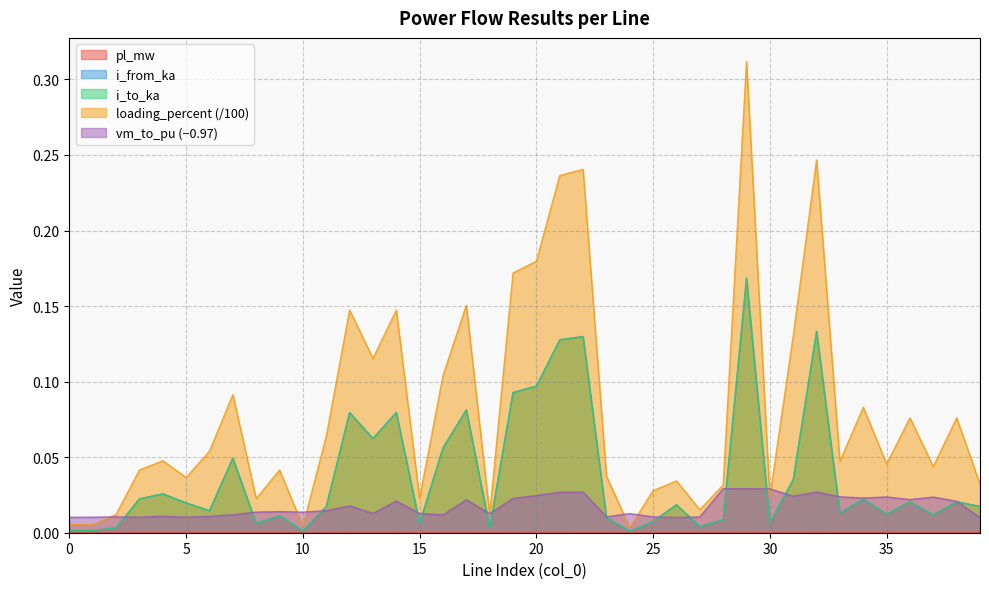

Reading left to right, extract all data points from this chart.

pl_mw: 0=0.0	1=0.0	2=0.0	3=0.0	4=0.0	5=0.0	6=0.0	7=0.0	8=0.0	9=0.0	10=0.0	11=0.0	12=0.0	13=0.0	14=0.0	15=0.0	16=0.0	17=0.0	18=0.0	19=0.0	20=0.0	21=0.0	22=0.0	23=0.0	24=0.0	25=0.0	26=0.0	27=0.0	28=0.0	29=0.0	30=0.0	31=0.0	32=0.0	33=0.0	34=0.0	35=0.0	36=0.0	37=0.0	38=0.0	39=0.0
i_from_ka: 0=0.0	1=0.0	2=0.0	3=0.0	4=0.0	5=0.0	6=0.0	7=0.0	8=0.0	9=0.0	10=0.0	11=0.0	12=0.1	13=0.1	14=0.1	15=0.0	16=0.1	17=0.1	18=0.0	19=0.1	20=0.1	21=0.1	22=0.1	23=0.0	24=0.0	25=0.0	26=0.0	27=0.0	28=0.0	29=0.2	30=0.0	31=0.0	32=0.1	33=0.0	34=0.0	35=0.0	36=0.0	37=0.0	38=0.0	39=0.0
i_to_ka: 0=0.0	1=0.0	2=0.0	3=0.0	4=0.0	5=0.0	6=0.0	7=0.0	8=0.0	9=0.0	10=0.0	11=0.0	12=0.1	13=0.1	14=0.1	15=0.0	16=0.1	17=0.1	18=0.0	19=0.1	20=0.1	21=0.1	22=0.1	23=0.0	24=0.0	25=0.0	26=0.0	27=0.0	28=0.0	29=0.2	30=0.0	31=0.0	32=0.1	33=0.0	34=0.0	35=0.0	36=0.0	37=0.0	38=0.0	39=0.0
loading_percent: 0=0.0	1=0.0	2=0.0	3=0.0	4=0.0	5=0.0	6=0.1	7=0.1	8=0.0	9=0.0	10=0.0	11=0.1	12=0.1	13=0.1	14=0.1	15=0.0	16=0.1	17=0.2	18=0.0	19=0.2	20=0.2	21=0.2	22=0.2	23=0.0	24=0.0	25=0.0	26=0.0	27=0.0	28=0.0	29=0.3	30=0.0	31=0.1	32=0.2	33=0.0	34=0.1	35=0.0	36=0.1	37=0.0	38=0.1	39=0.0
vm_to_pu: 0=0.0	1=0.0	2=0.0	3=0.0	4=0.0	5=0.0	6=0.0	7=0.0	8=0.0	9=0.0	10=0.0	11=0.0	12=0.0	13=0.0	14=0.0	15=0.0	16=0.0	17=0.0	18=0.0	19=0.0	20=0.0	21=0.0	22=0.0	23=0.0	24=0.0	25=0.0	26=0.0	27=0.0	28=0.0	29=0.0	30=0.0	31=0.0	32=0.0	33=0.0	34=0.0	35=0.0	36=0.0	37=0.0	38=0.0	39=0.0